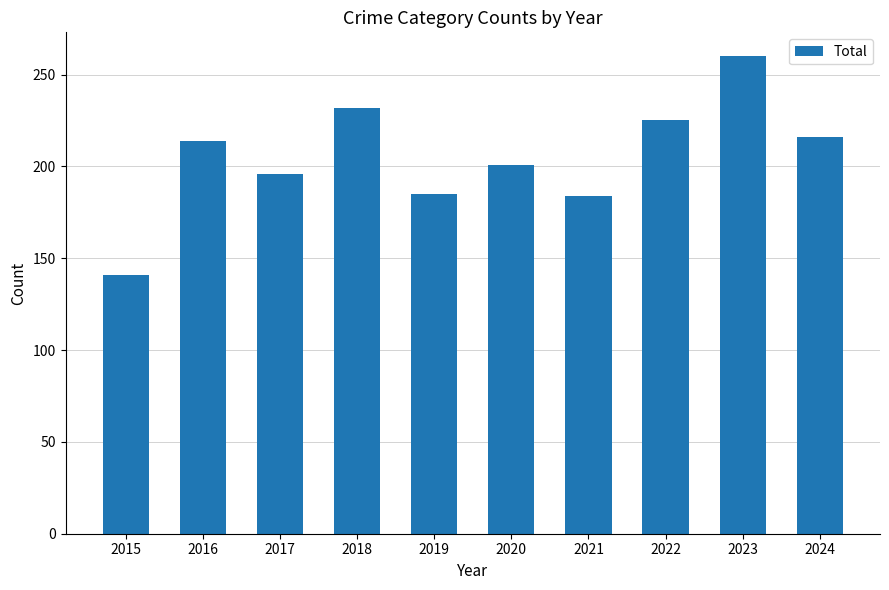

Read the value at 2016, to the nearest 10.

210